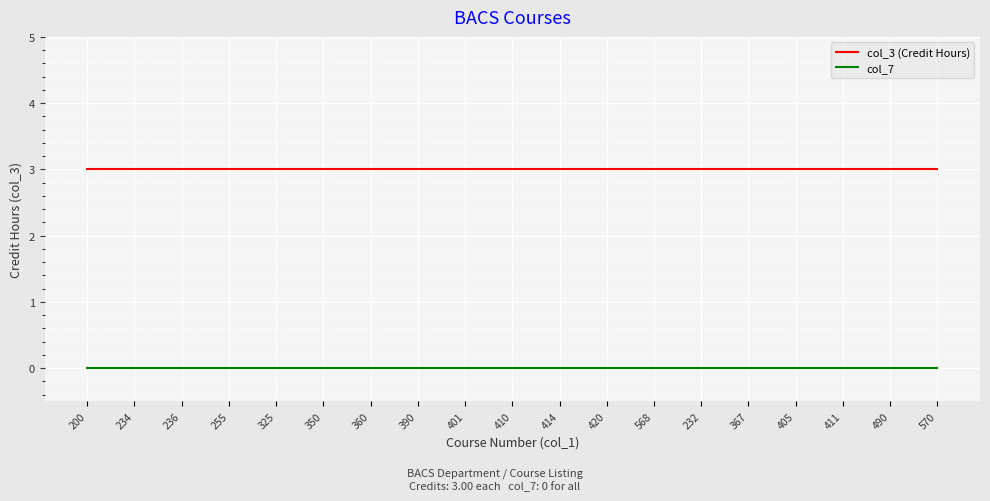

What are all the series names shown in the legend?

col_3 (Credit Hours), col_7